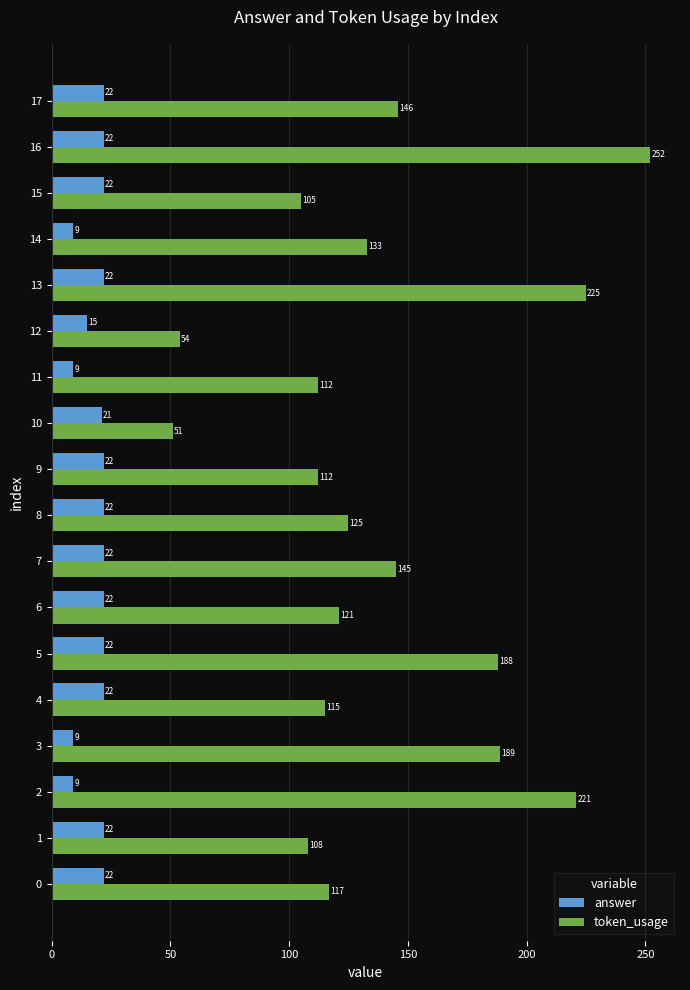

Which series has the largest range (max minus min)?

token_usage